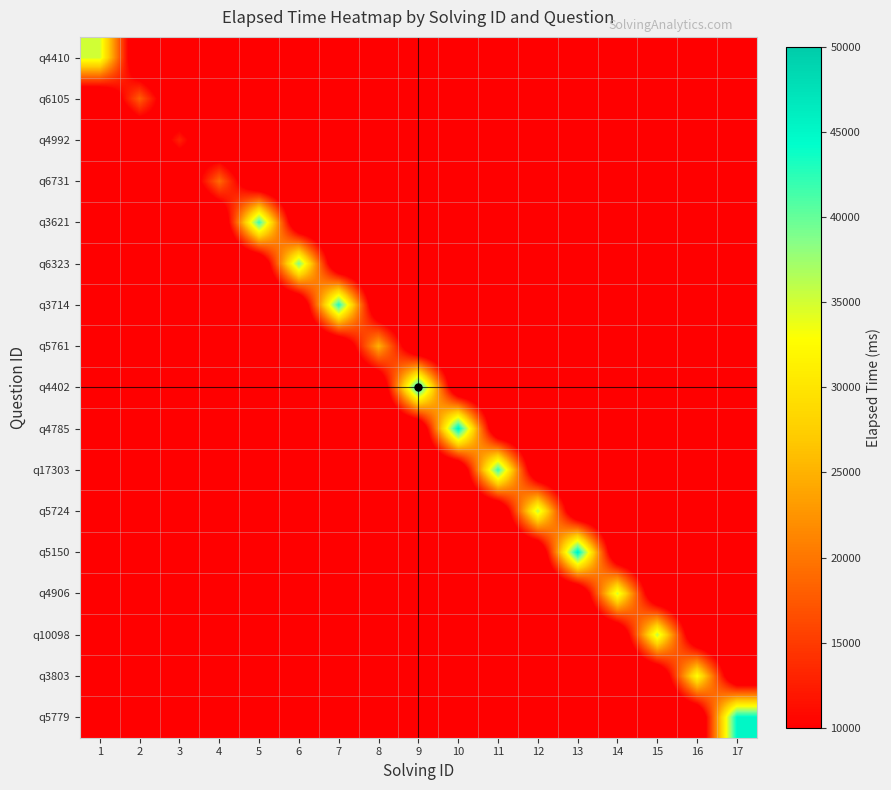

Which has a higher value, 14 or 4?

14